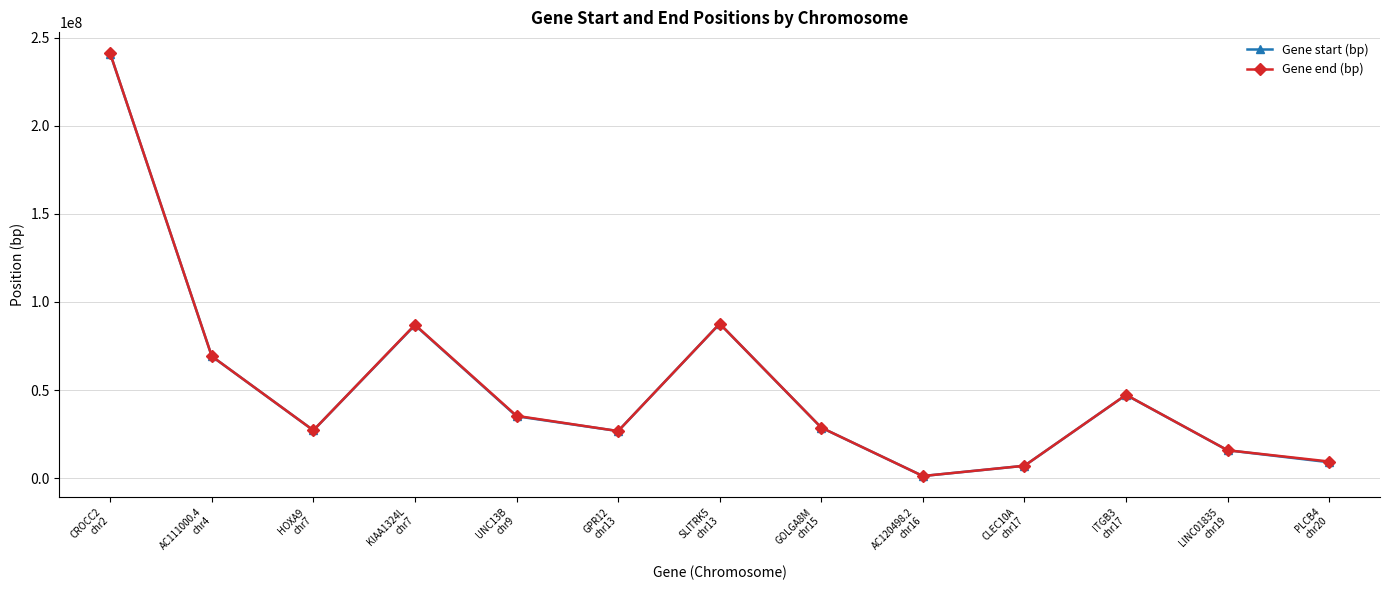

What is the smallest value displayed?

1257339